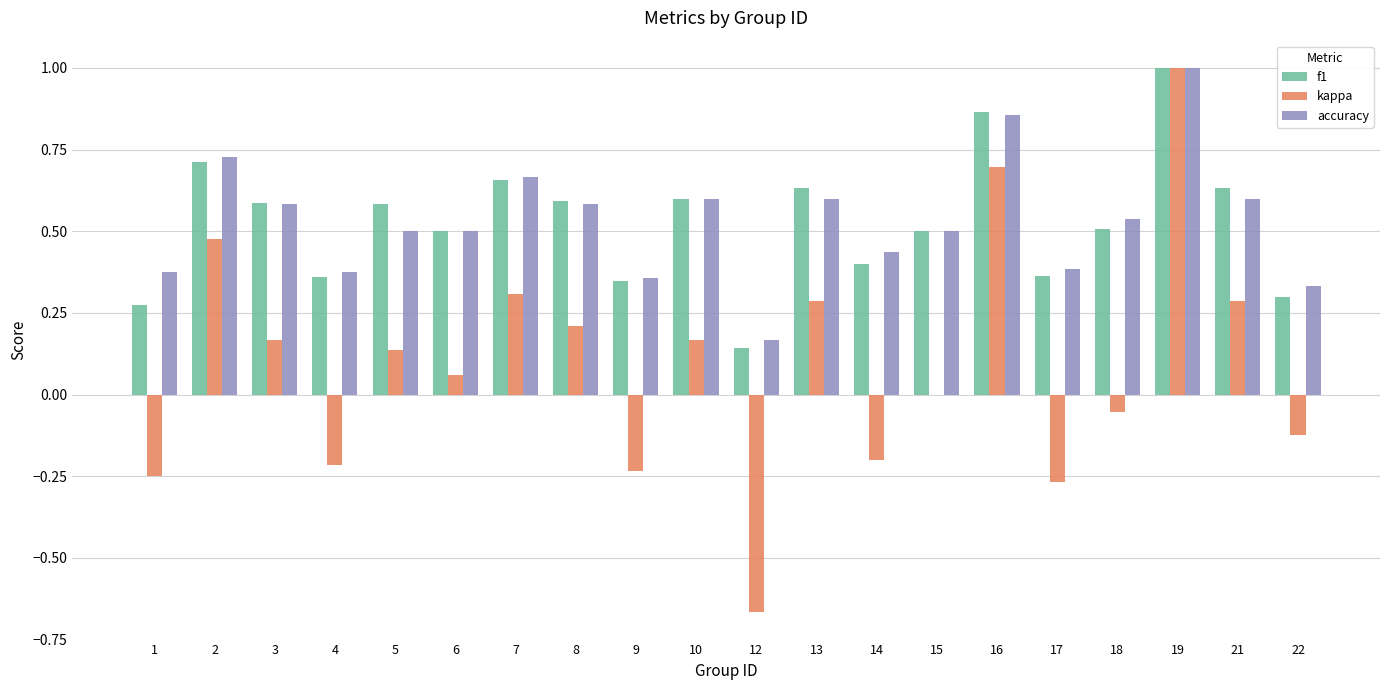

True or false: kappa has a value of 0.7 at 16.

True